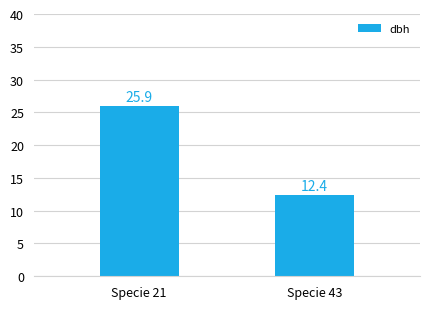

What is the value of the 2nd bar from the left?

12.4